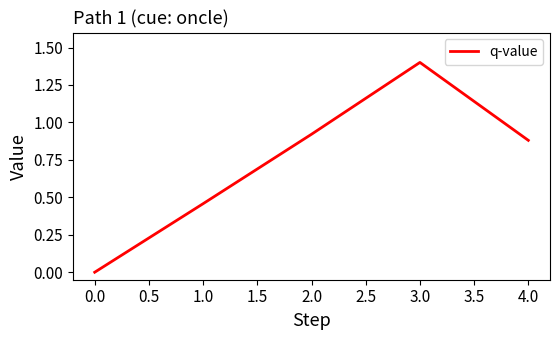

Rank the categories by value from lowest to highest.

0.0, 1.0, 4.0, 2.0, 3.0